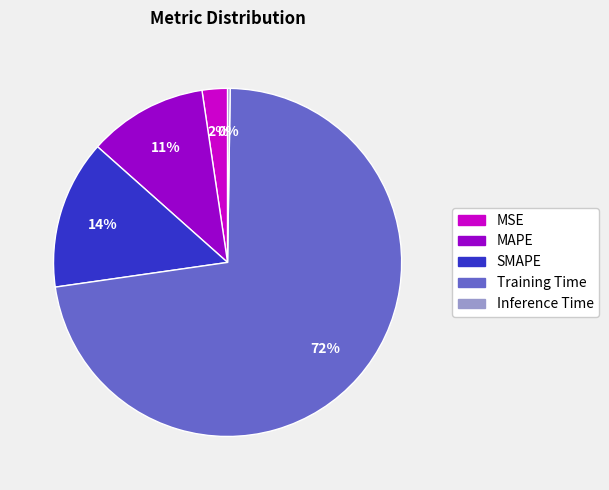

What is the ratio of the value at SMAPE to the value at Training Time?

0.2